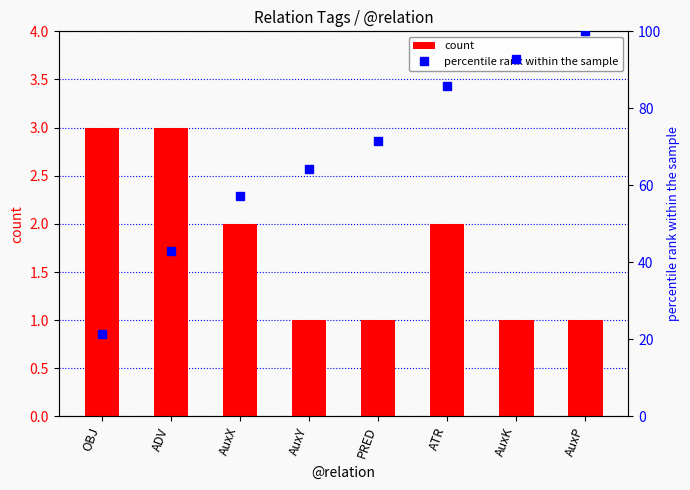

List the labels in order of count value, smallest first.

AuxY, PRED, AuxK, AuxP, AuxX, ATR, OBJ, ADV